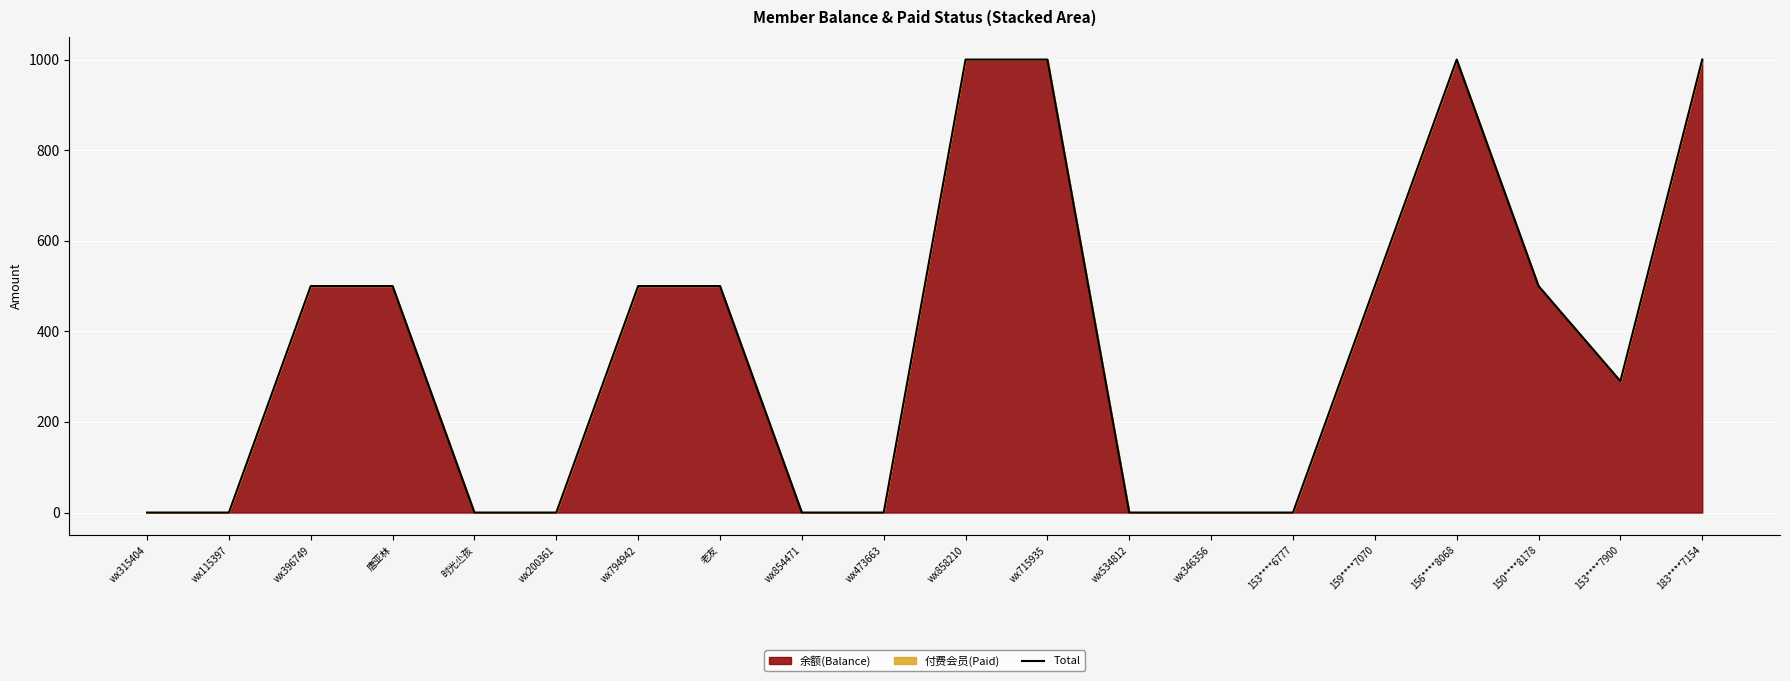

Count the values in the range 0 to 500.

16